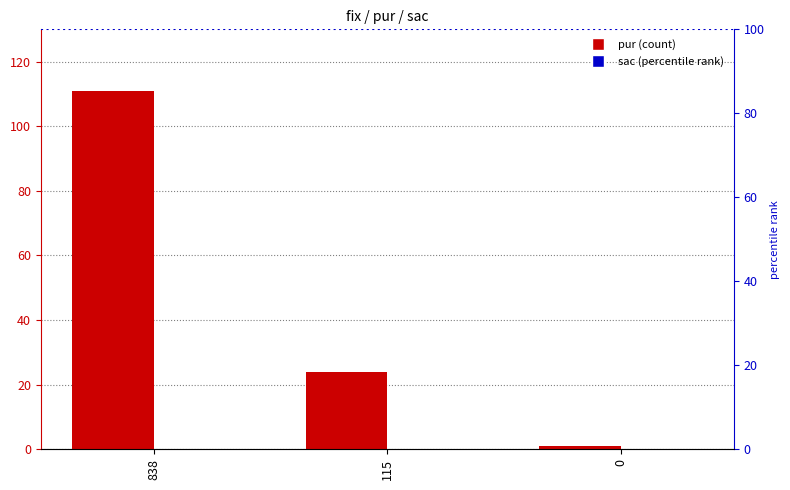

How many bars are there in each group?

2